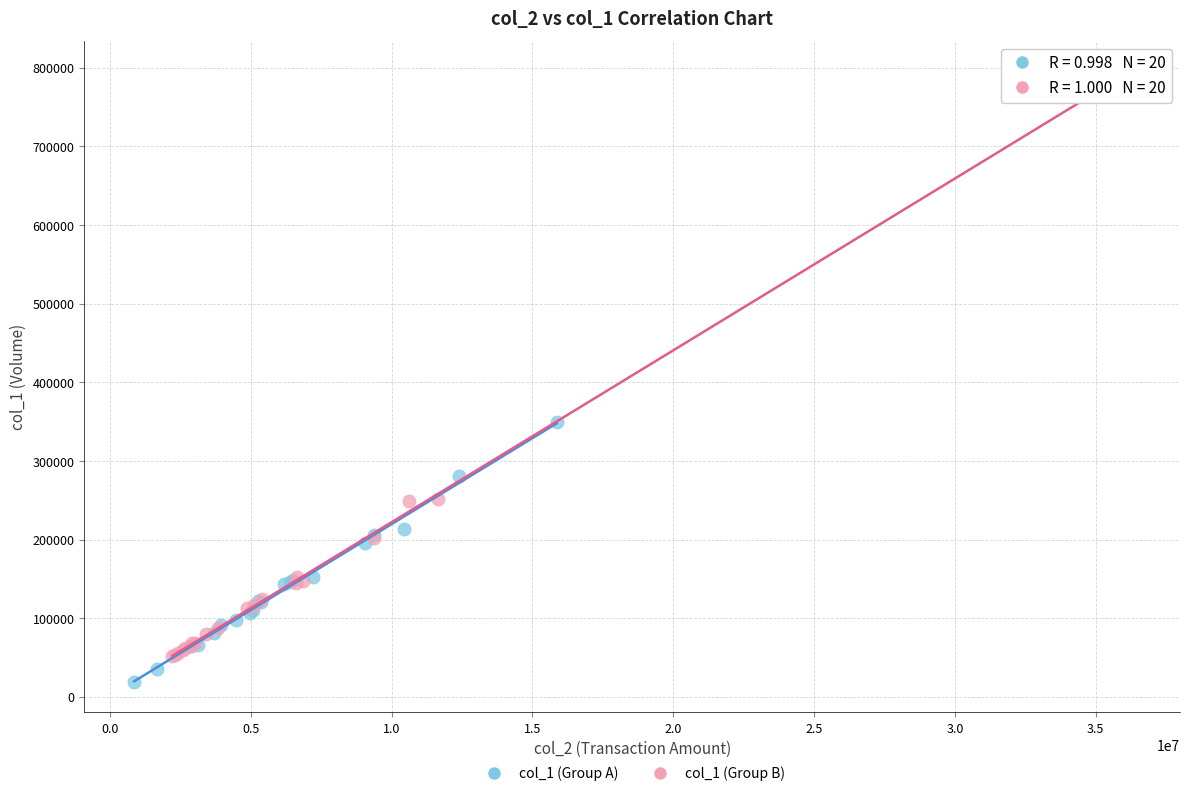

Which series reaches the minimum Y coordinate?

col_1 (Group A)